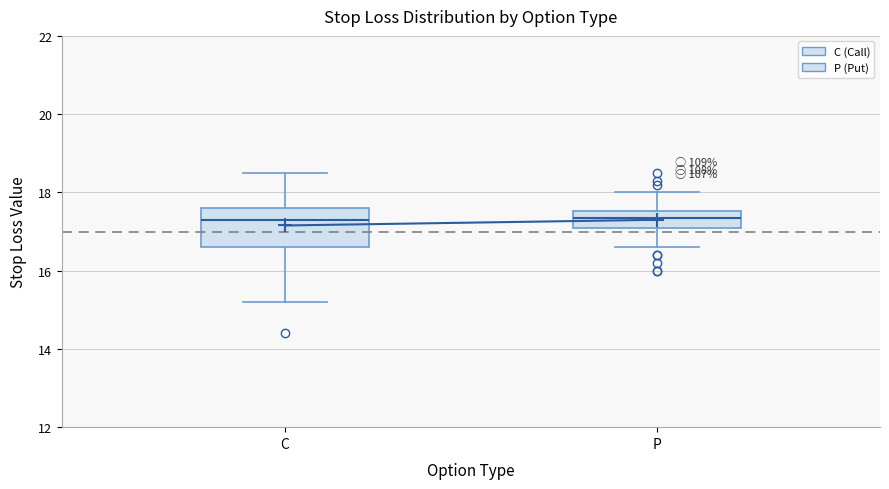

Where does the lower whisker of the box for P end on the y-axis? The values are not printed on the chart, so give them approximately, as read against the axis.

16.6